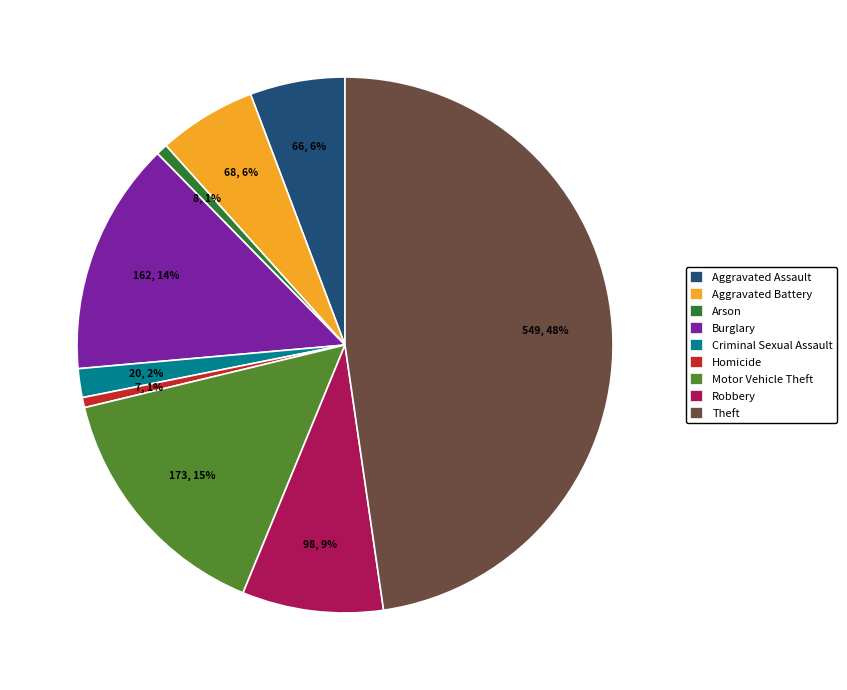

Do Motor Vehicle Theft and Criminal Sexual Assault together represent more than half of the pie?

No